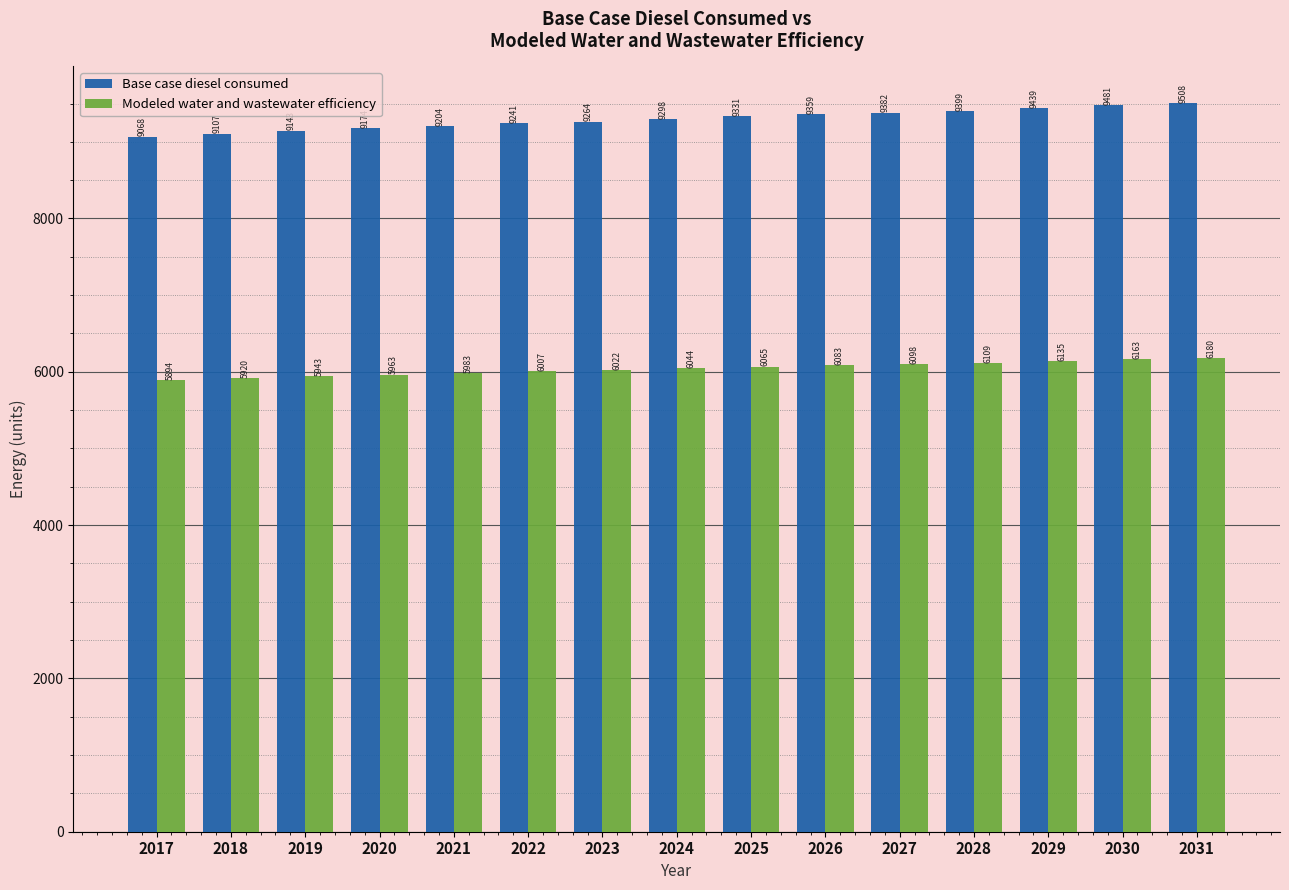

What is the approximate value of Modeled water and wastewater efficiency at 2025?

6065.2